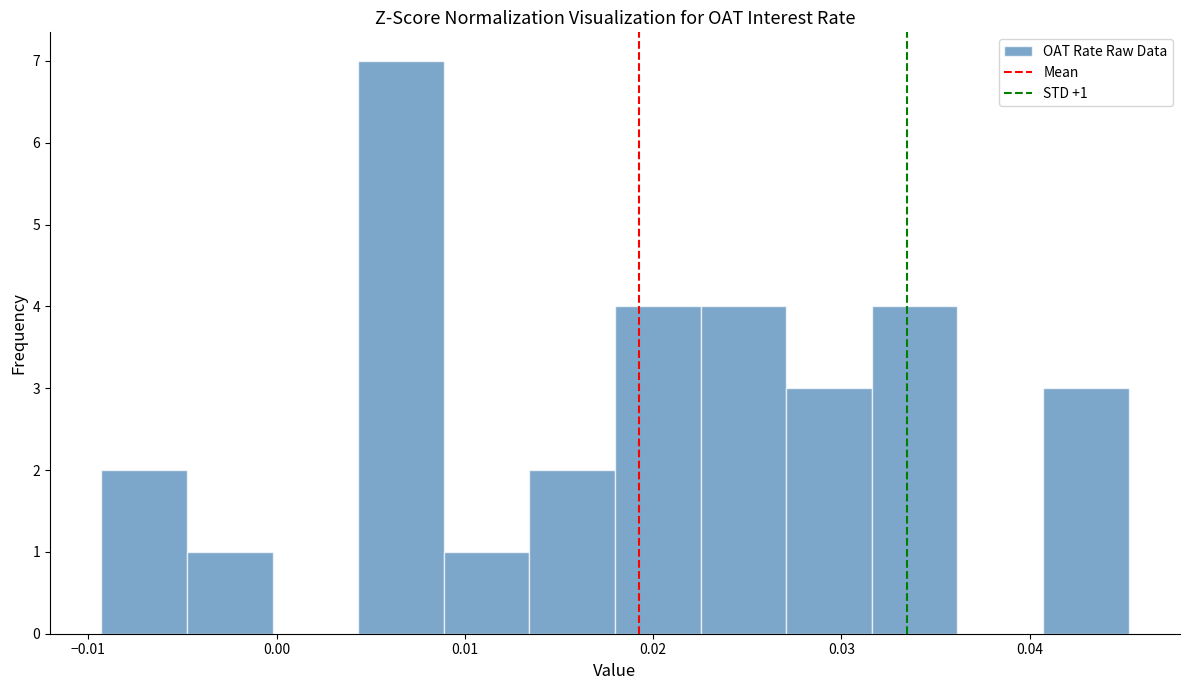

Over which range of the x-axis is the bar tallest?

0.004 to 0.009